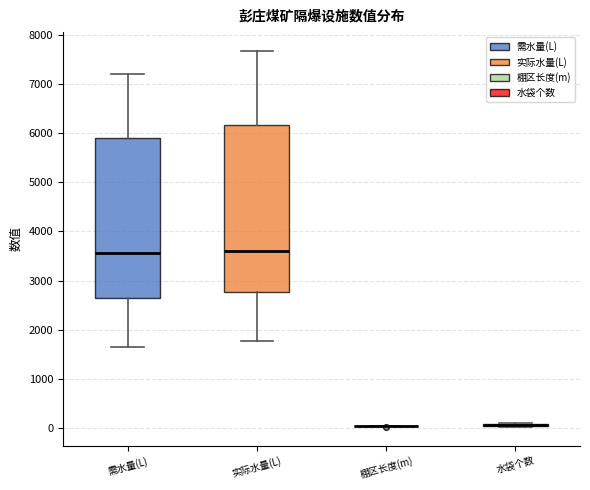

Reading left to right, transcribe this box plot: for each box, give where its median line is, the range the box spans, and where its two whiskers end, as read against the y-axis. The values are not printed on the chart, so give them approximately, as read against the axis.

需水量(L): median 3600, box 2700 to 5900, whiskers 1700 to 7200
实际水量(L): median 3600, box 2800 to 6200, whiskers 1800 to 7700
棚区长度(m): box collapsed to a line at 0, whiskers 0 to 0
水袋个数: box collapsed to a line at 100, whiskers 0 to 100